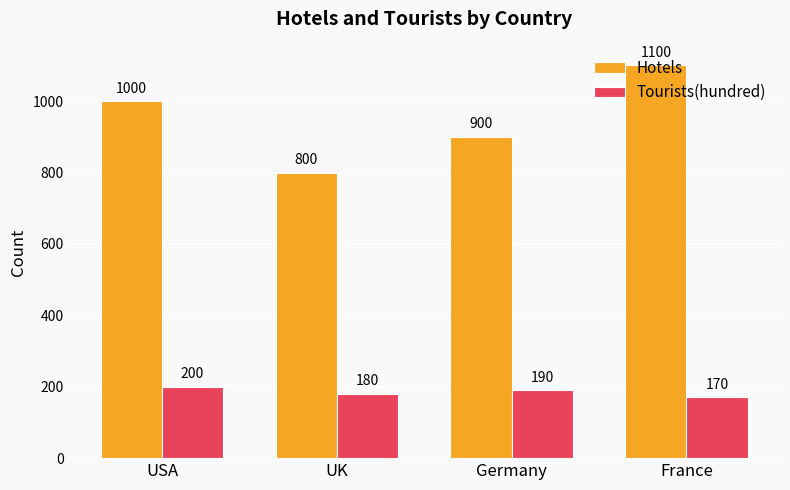

How many bars are there in total?

8